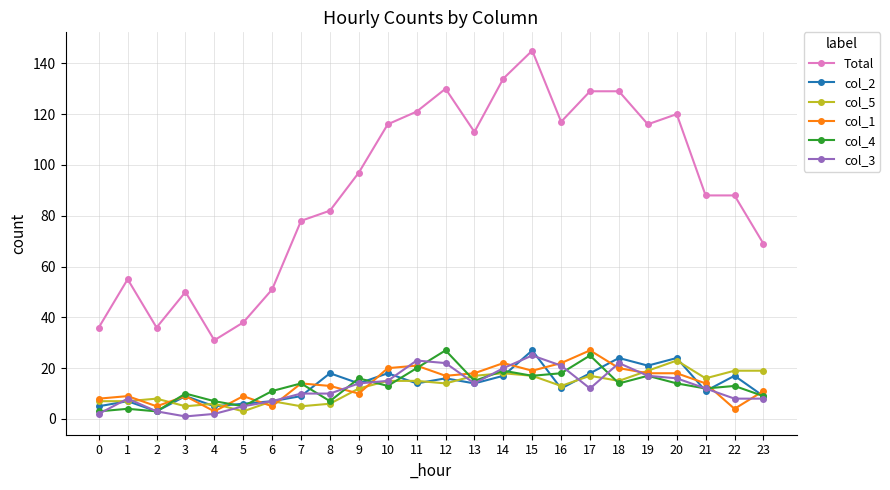

Which label corresponds to the largest value in the chart?

15